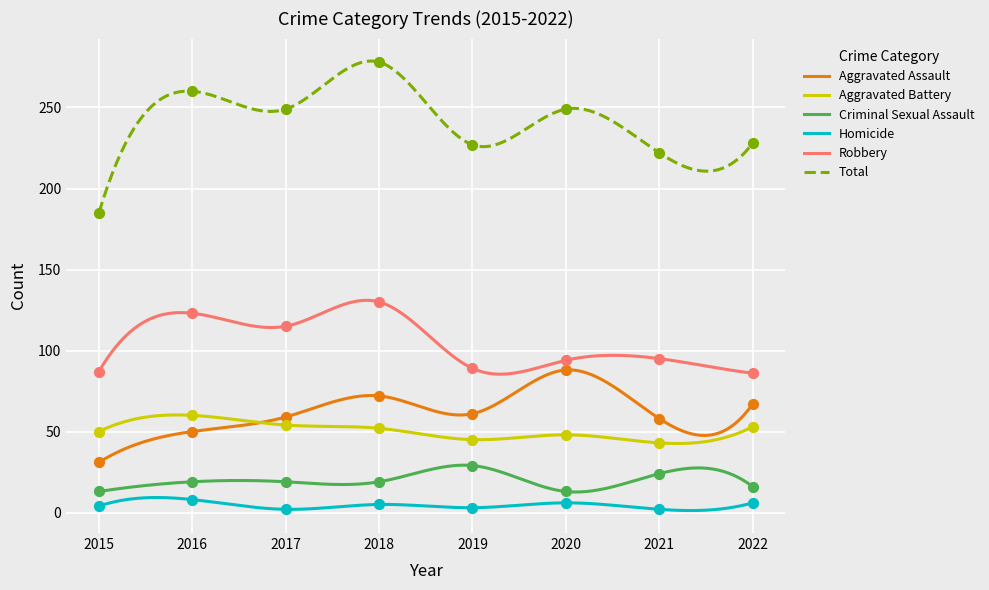

What is the total value across all series at 2017?

498